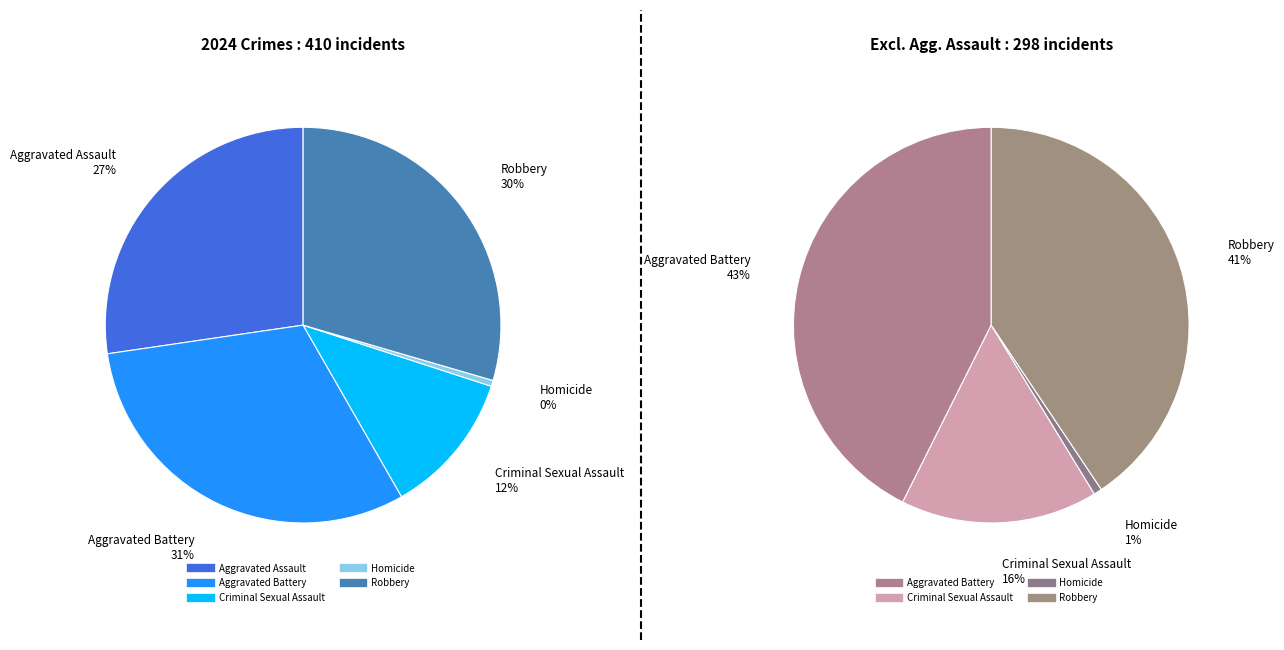

What is the total percentage of Criminal Sexual Assault and Homicide?

12.2%